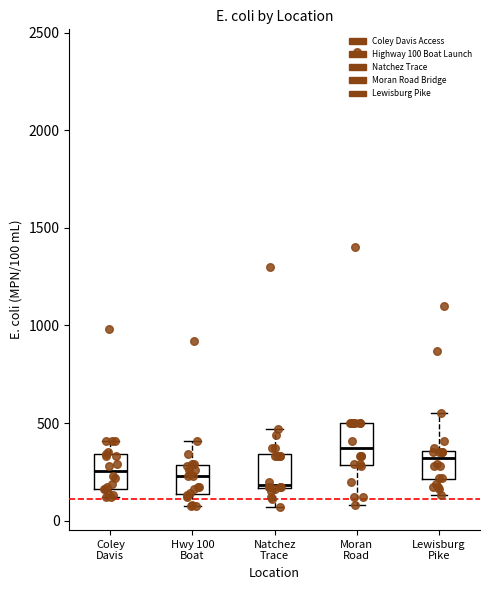

Reading left to right, read every box against the y-axis: the position of its median line, the range the box covers, and the ends of its whiskers. The values are not printed on the chart, so give them approximately, as read against the axis.

Coley Davis: median 250, box 150 to 350, whiskers 100 to 400
Hwy 100 Boat: median 250, box 150 to 300, whiskers 50 to 400
Natchez Trace: median 200, box 150 to 350, whiskers 50 to 450
Moran Road: median 350, box 300 to 500, whiskers 100 to 500
Lewisburg Pike: median 300, box 200 to 350, whiskers 150 to 550